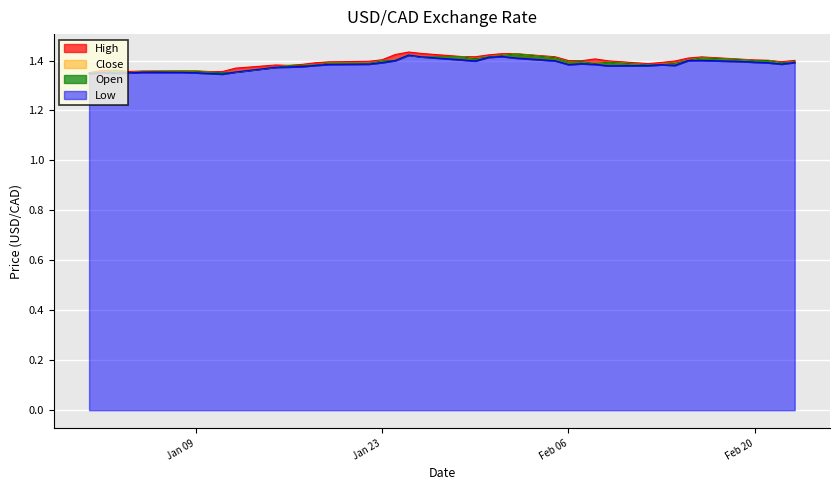

True or false: High and Close cross at least once.

False